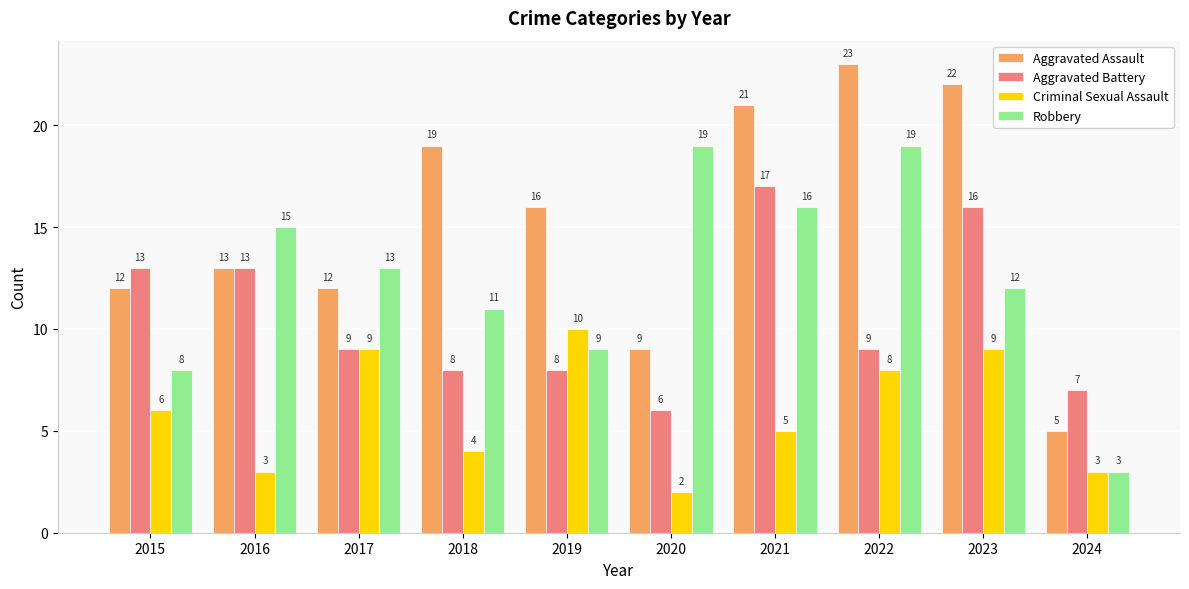

Which series has the largest total across all categories?

Aggravated Assault